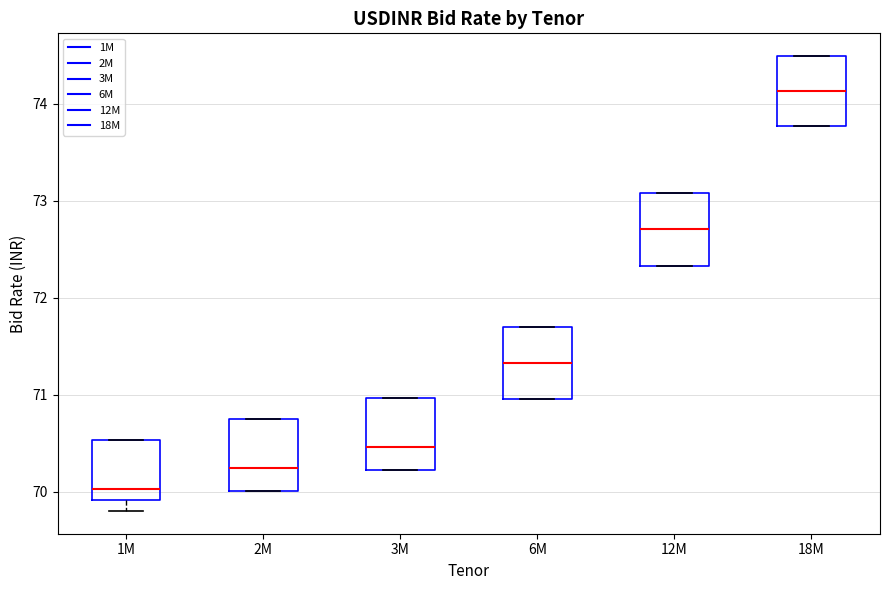

Reading left to right, transcribe this box plot: for each box, give where its median line is, the range the box spans, and where its two whiskers end, as read against the y-axis. The values are not printed on the chart, so give them approximately, as read against the axis.

1M: median 70.0, box 69.9 to 70.5, whiskers 69.8 to 70.5
2M: median 70.2, box 70.0 to 70.8, whiskers 70.0 to 70.8
3M: median 70.5, box 70.2 to 71.0, whiskers 70.2 to 71.0
6M: median 71.3, box 71.0 to 71.7, whiskers 71.0 to 71.7
12M: median 72.7, box 72.3 to 73.1, whiskers 72.3 to 73.1
18M: median 74.1, box 73.8 to 74.5, whiskers 73.8 to 74.5